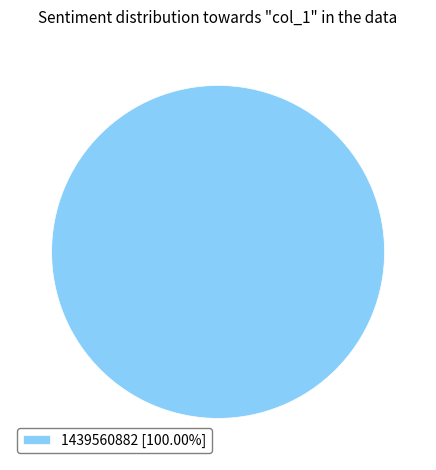

Does any single category account for the majority?

Yes